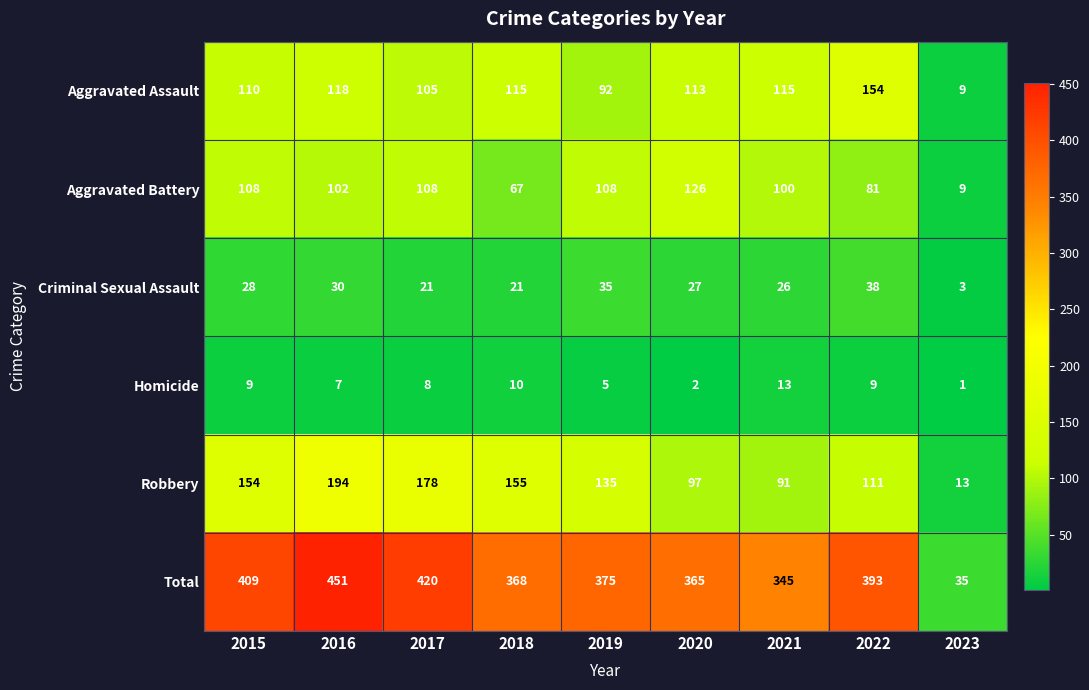

The Aggravated Assault series shows 154 at 2022. True or false?

True